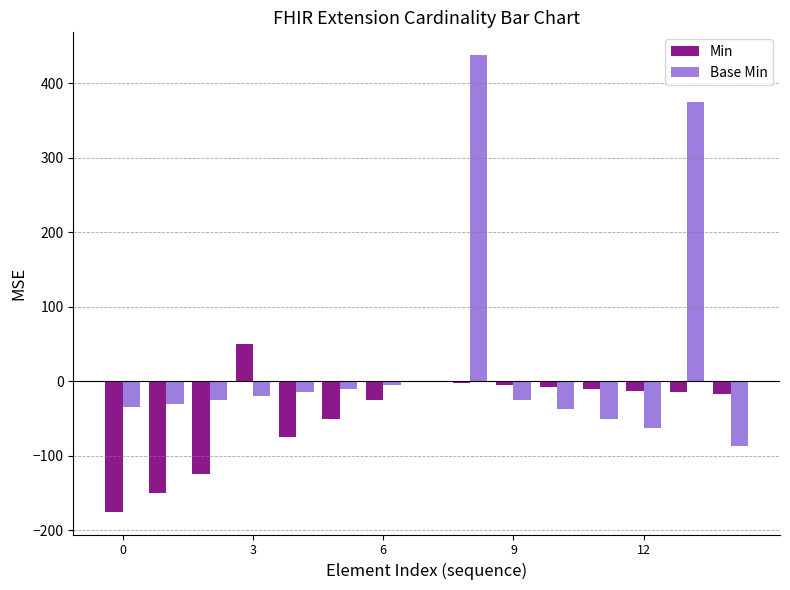

What is the sum of all Base Min values?

410.0